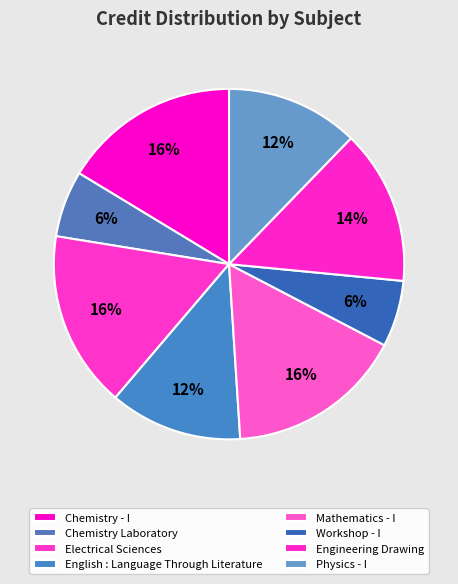

Count the number of slices in the pie.

8